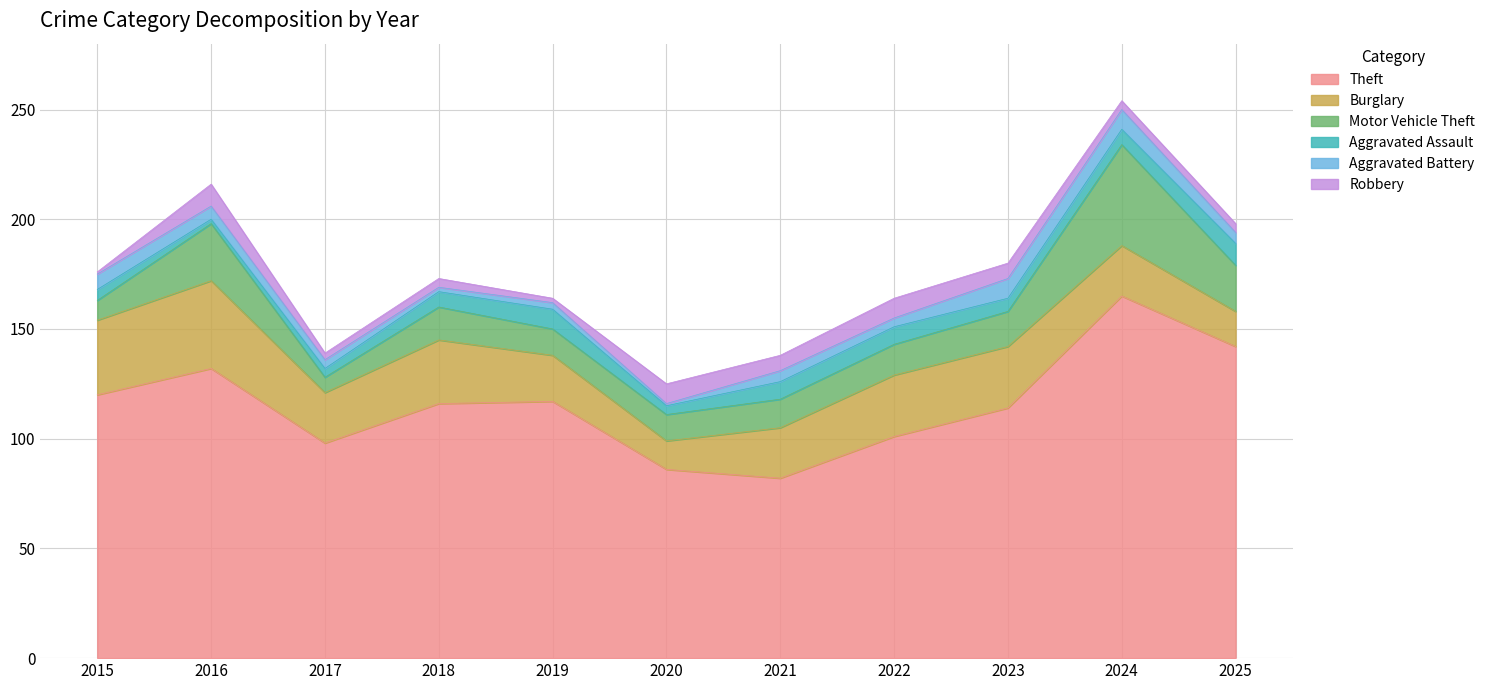

The Robbery series shows 12 at 2020. True or false?

False